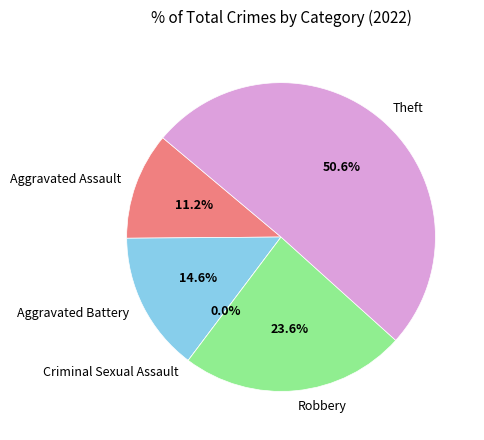

Count the number of slices in the pie.

5